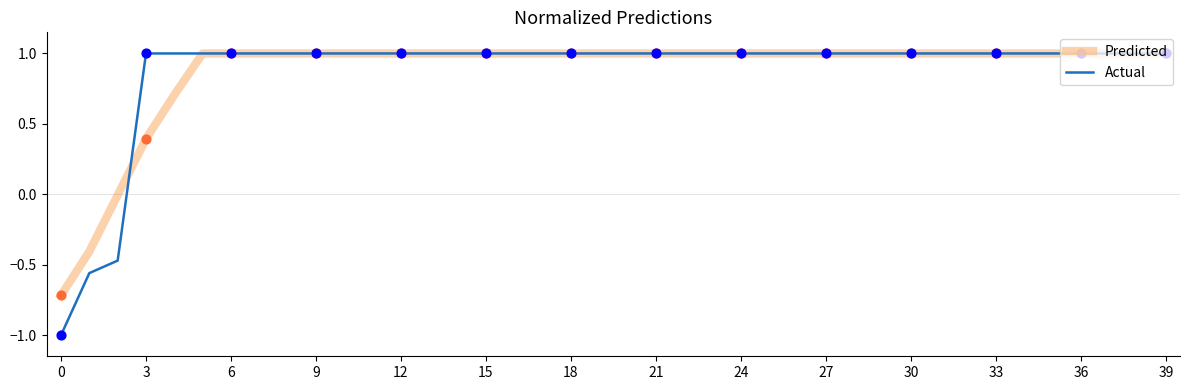

Which series has the widest spread of values?

Actual